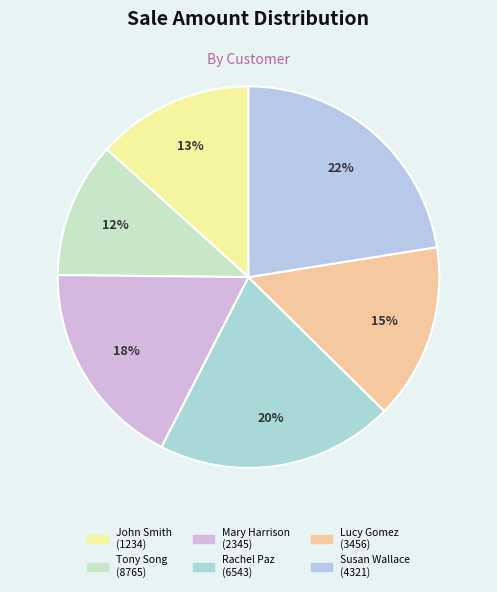

How many segments does this pie chart have?

6